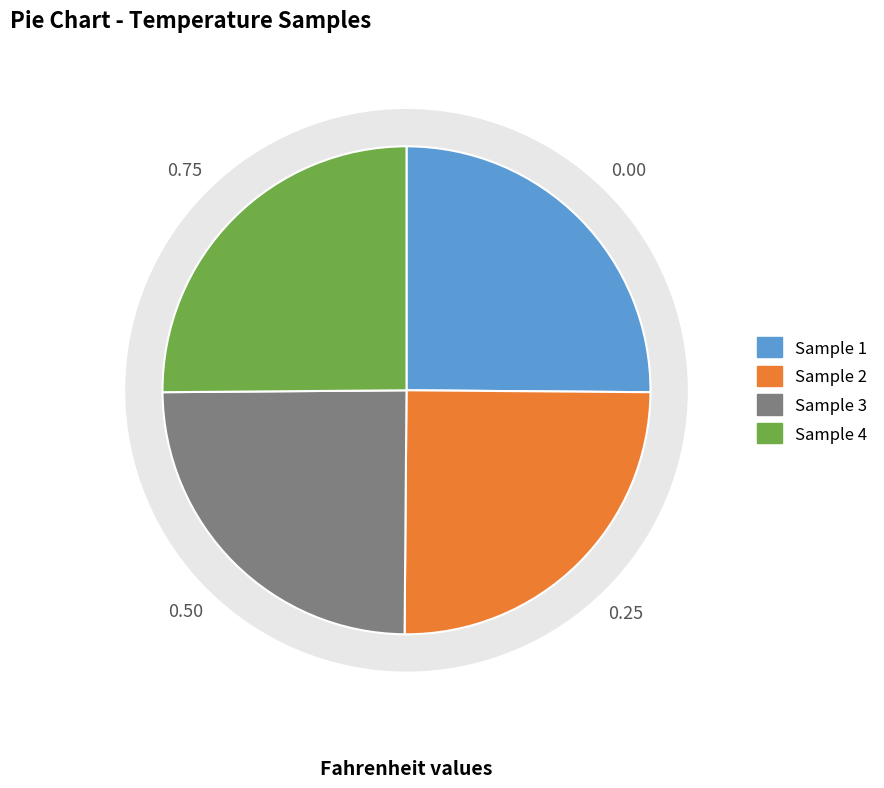

Approximately how many times larger is the value at 3 compared to 4?

1.0